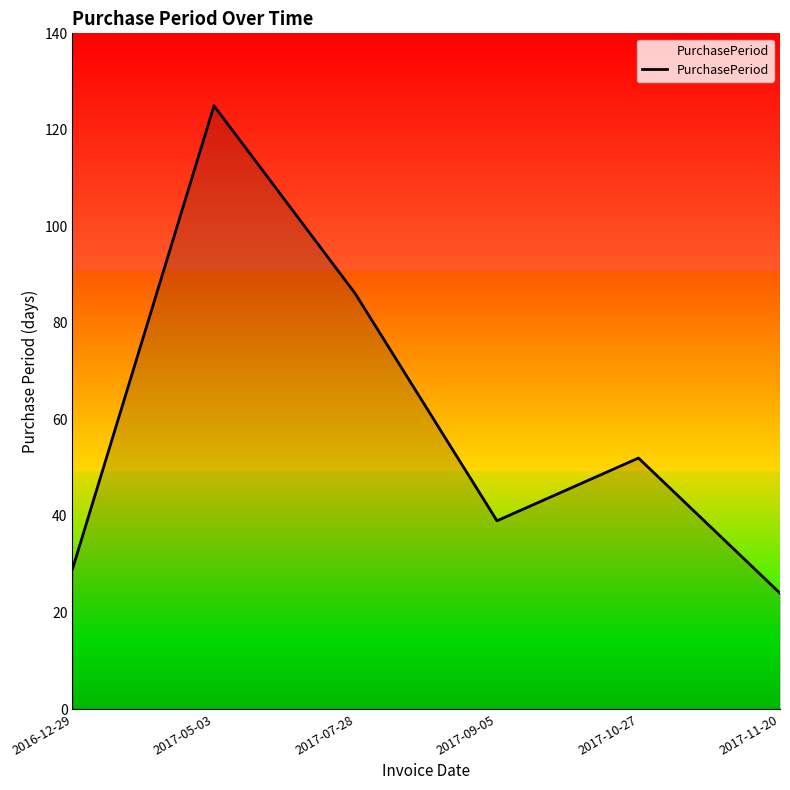

The value at 2016-12-29 is 29. True or false?

True